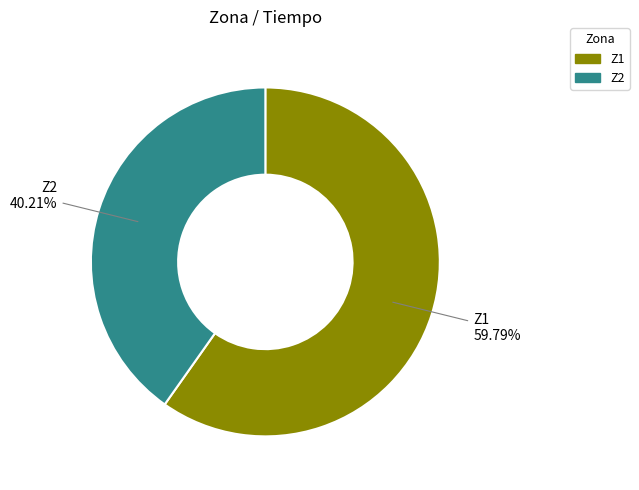

The Z1 slice represents 60% of the pie. True or false?

True